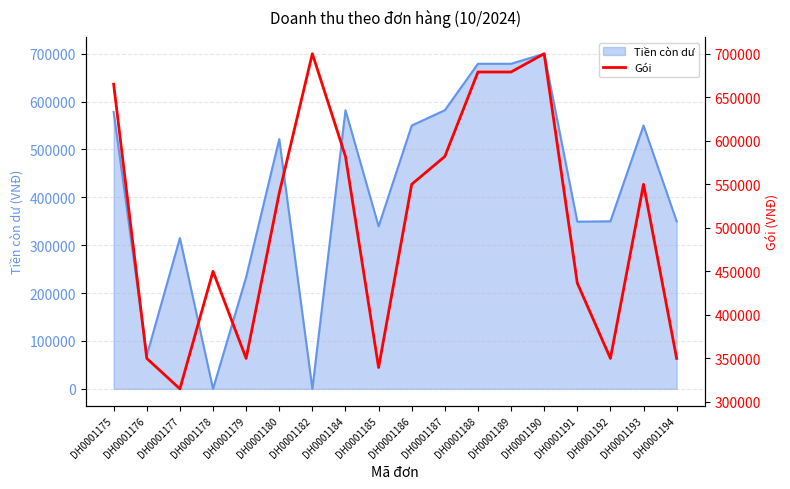

The value of Tiền còn dư at DH0001186 is 550000.0. True or false?

True